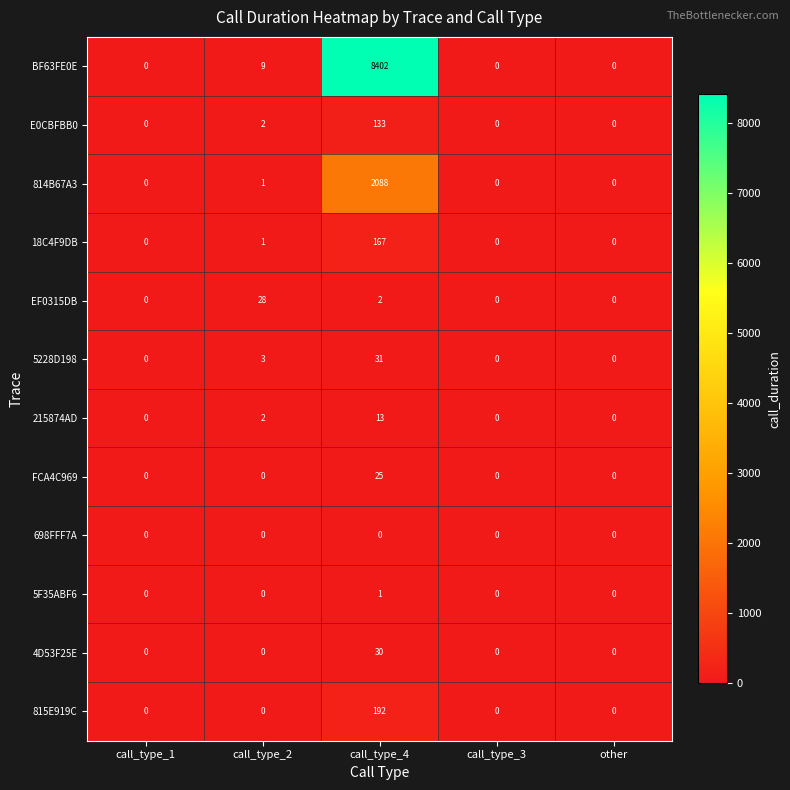

Which series has the widest spread of values?

BF63FE0E